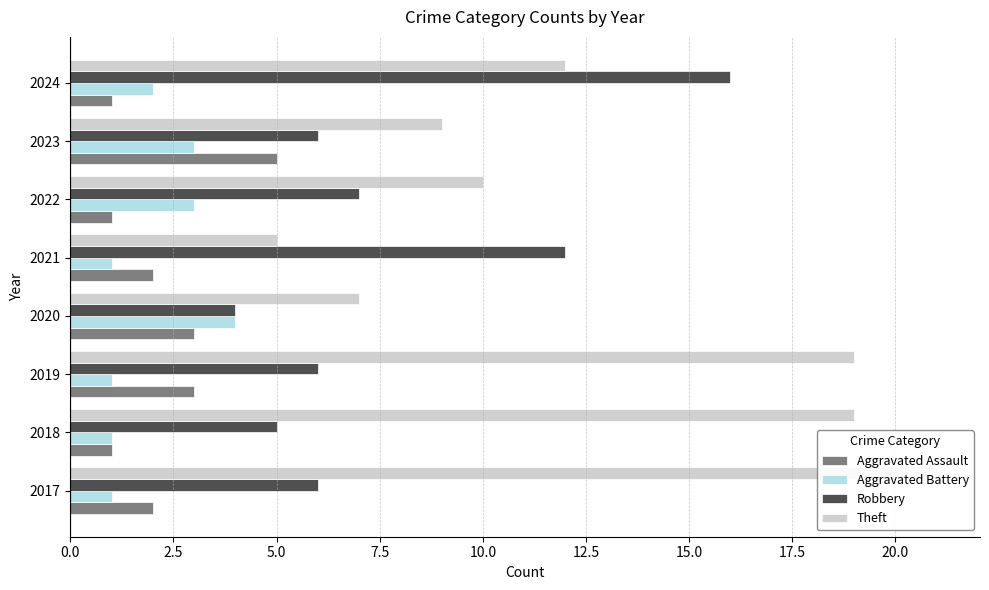

What is the greatest value displayed?

21